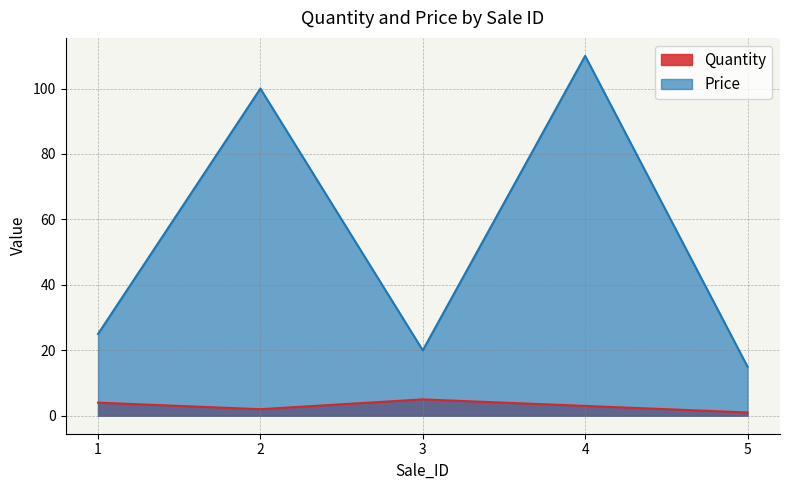

Is it true that Quantity equals 3.0 at 4?

True